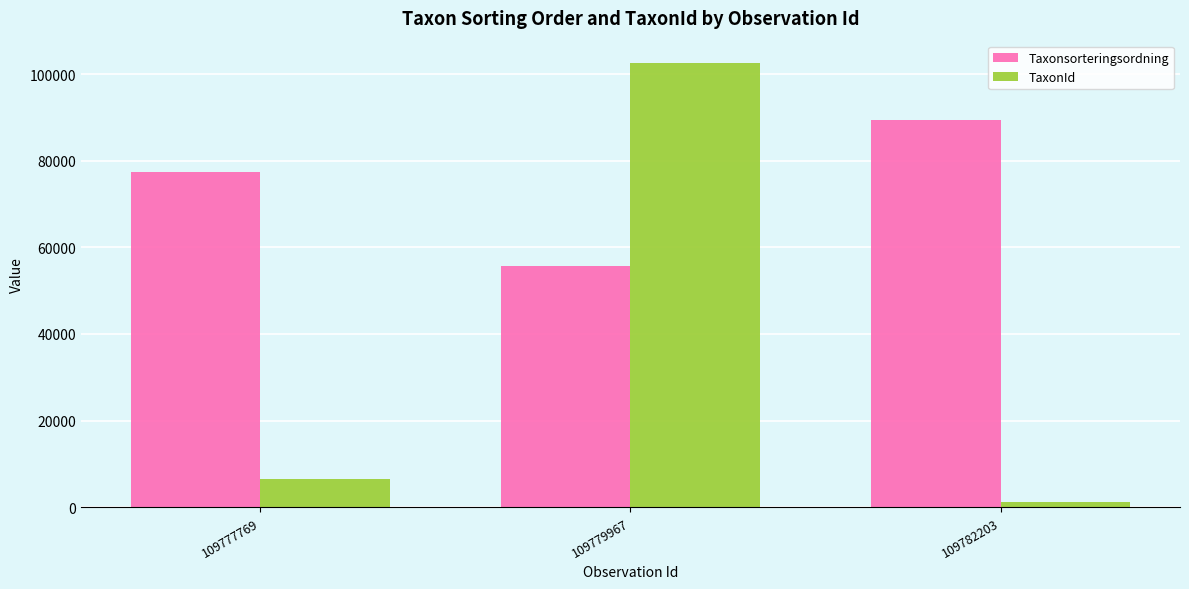

True or false: TaxonId has a value of 1202 at 109782203.

True